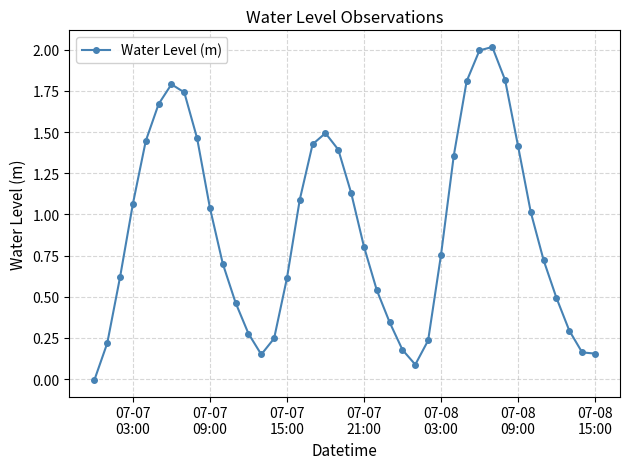

What is the difference between the second highest and second lowest values?

1.9